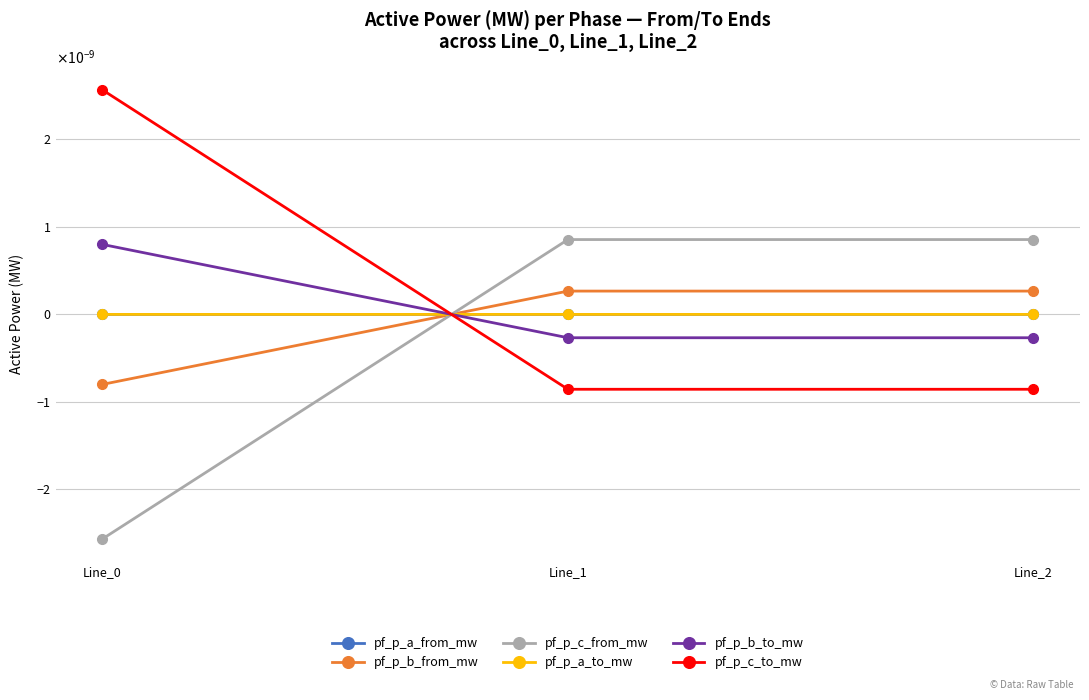

The value of pf_p_c_to_mw at Line_0 is 0.0. True or false?

True